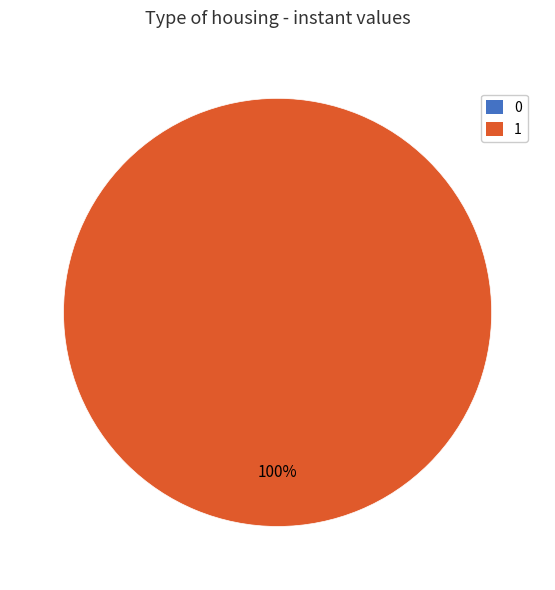

What is the majority slice?

1